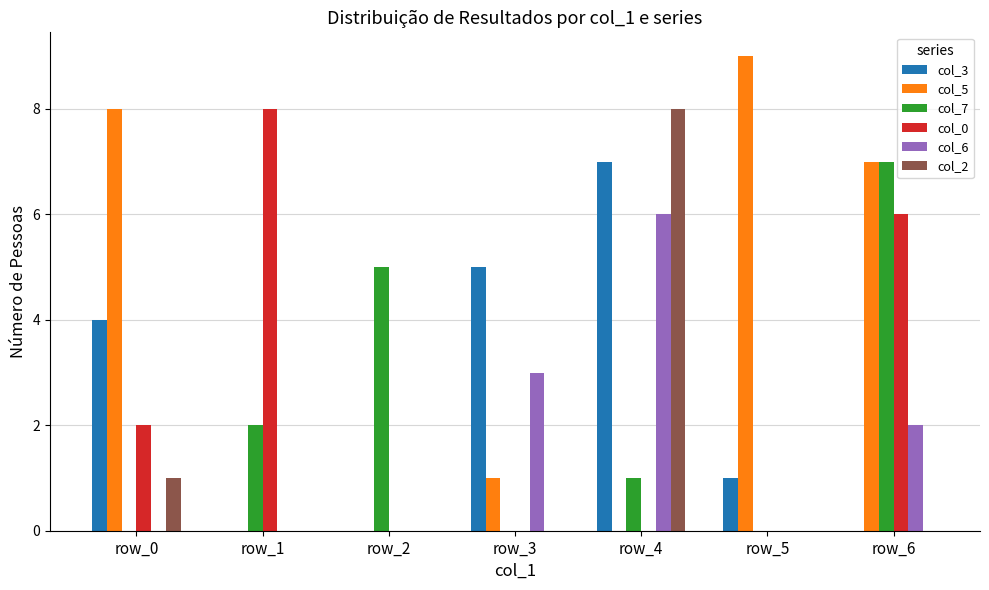

Count the number of categories in the chart.

7